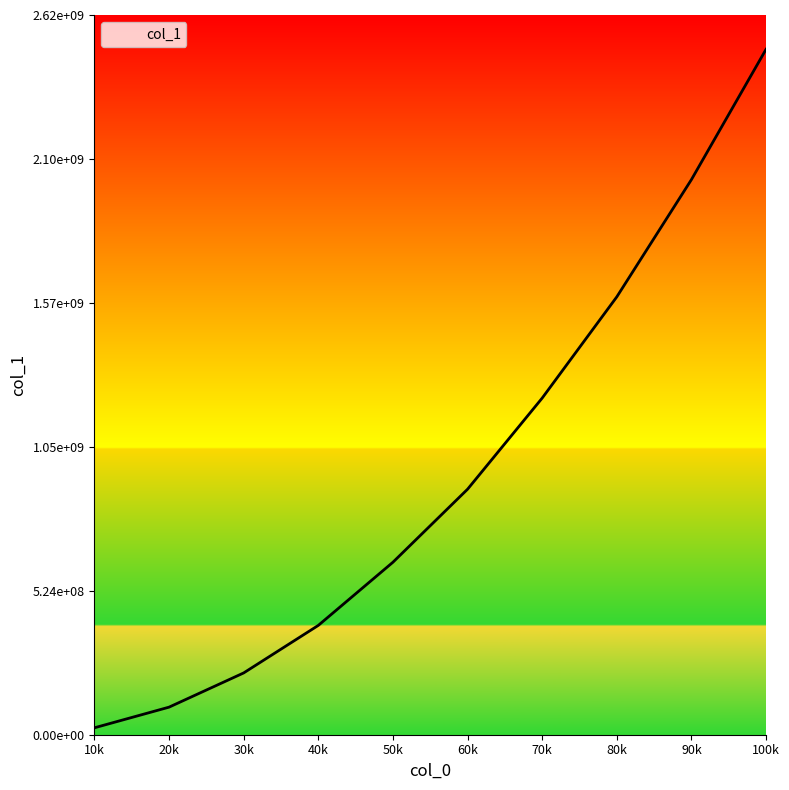

Reading left to right, what are all the values shown in this chart?

10000=25210499	20000=100411627	30000=225075214	40000=398250389	50000=628342347	60000=894309632	70000=1226324084	80000=1595171412	90000=2022292180	100000=2497058813